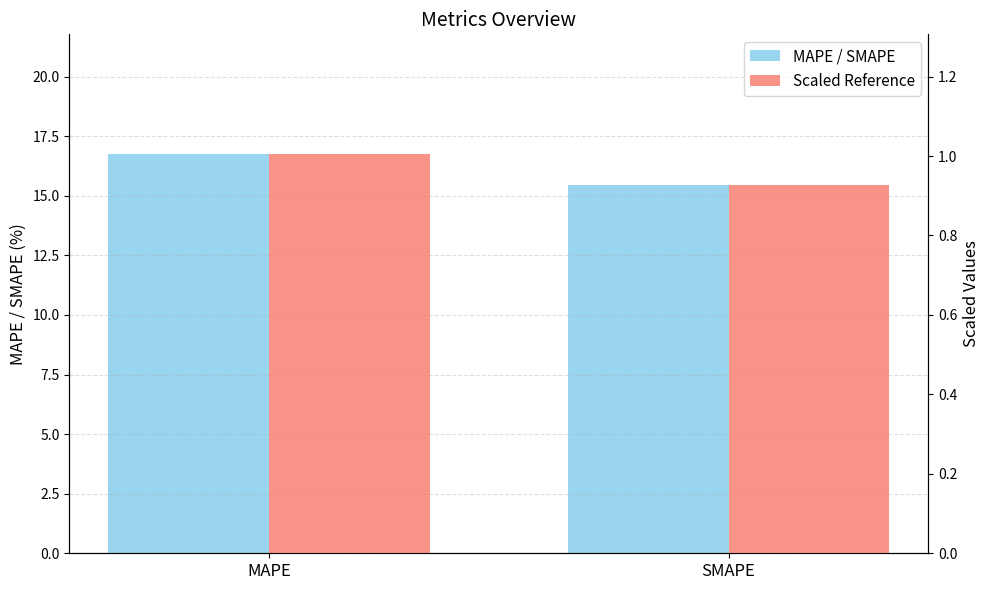

Which series has the largest total across all categories?

MAPE / SMAPE